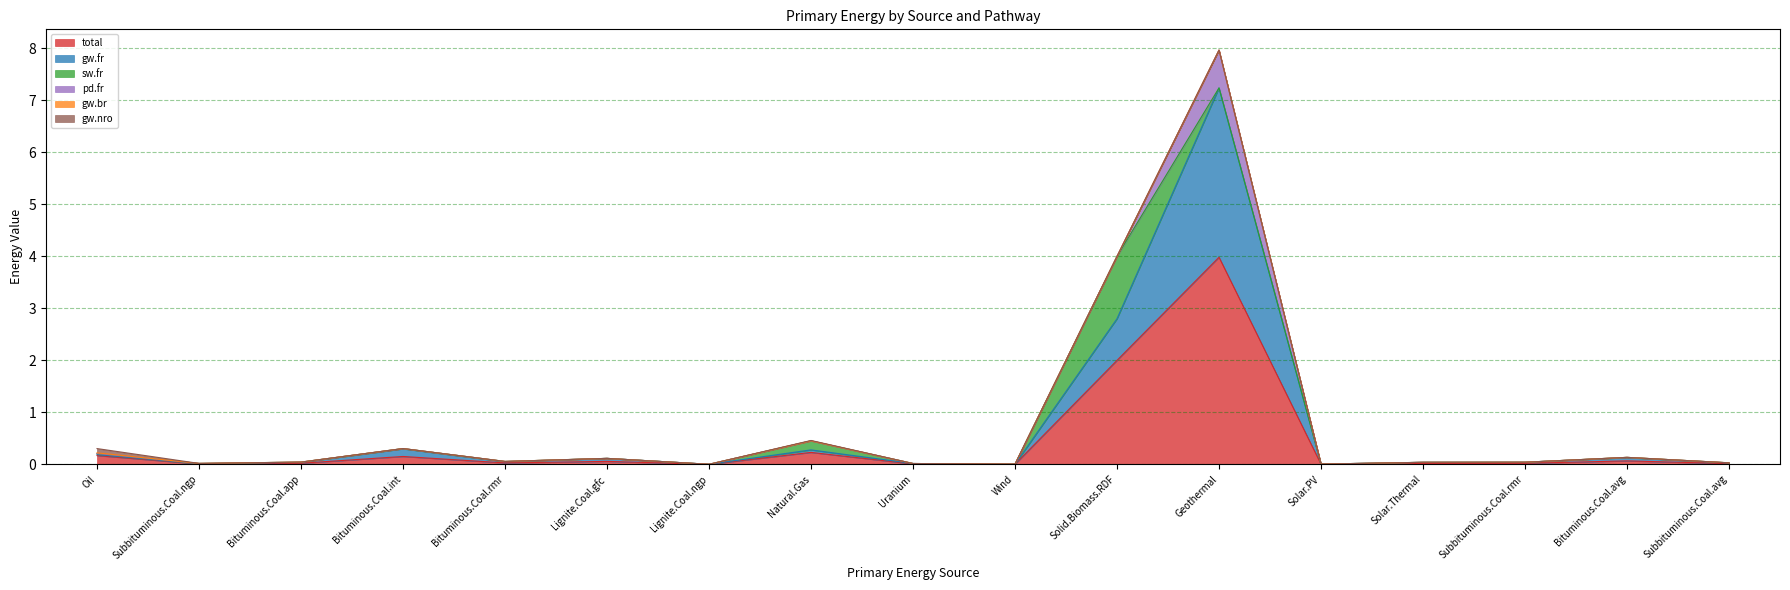

How many lines are shown in the chart?

6